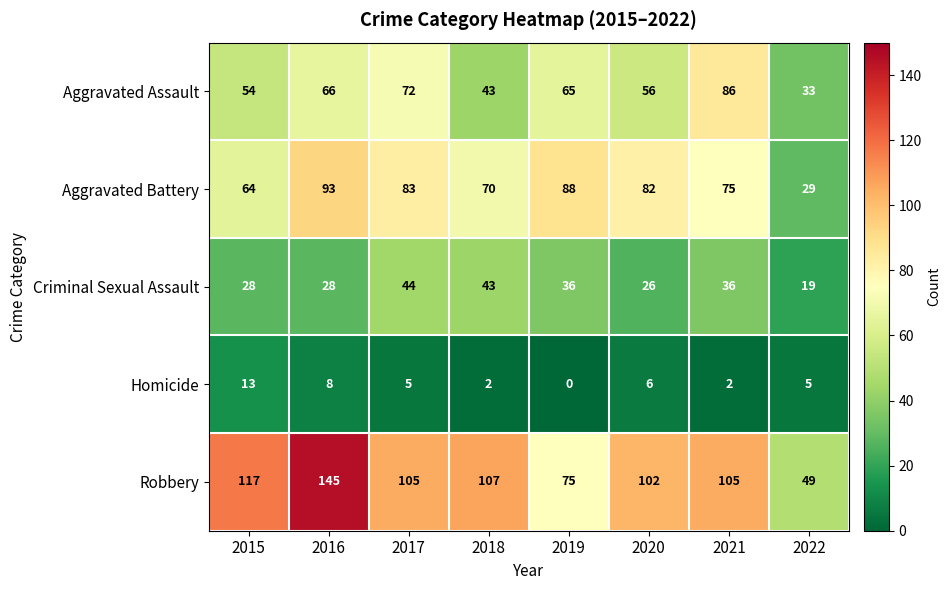

Is it true that Robbery equals 119 at 2019?

False